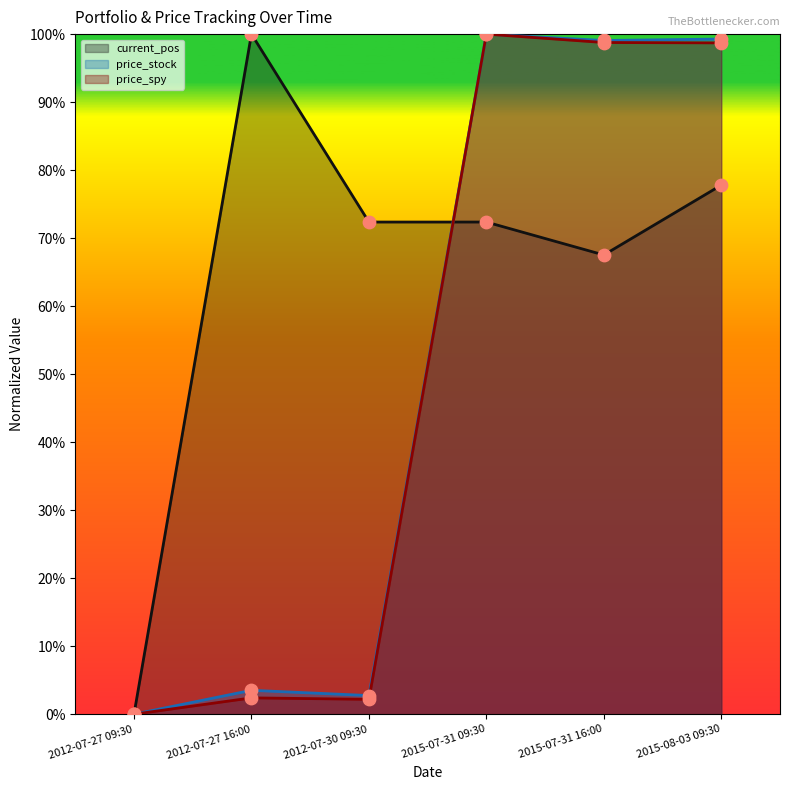

Which series reaches the maximum Y coordinate?

current_pos